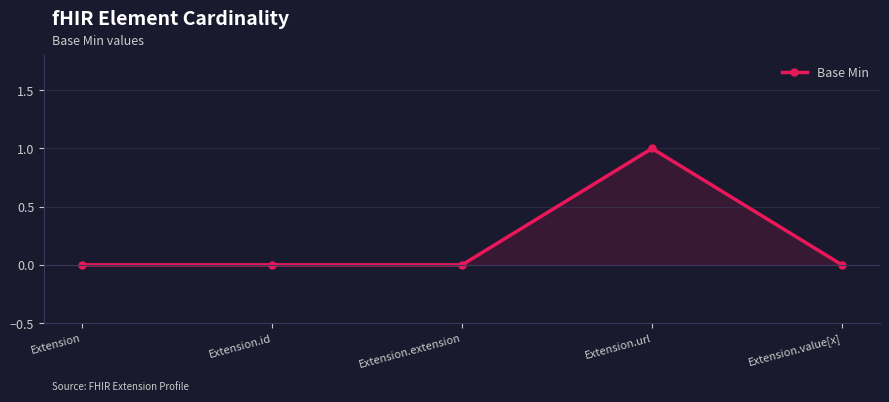

Count the values in the range 0 to 1.

5